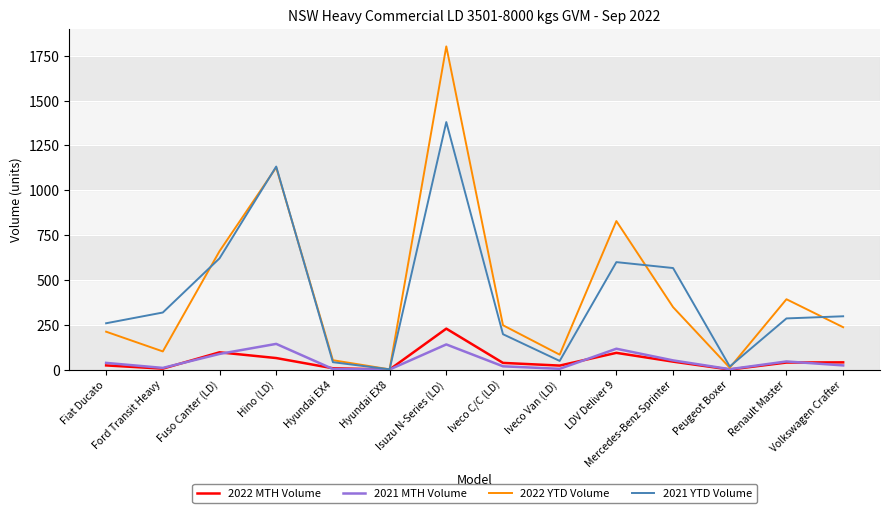

What is the difference between the maximum and minimum values in the 2022 YTD Volume series?

1801